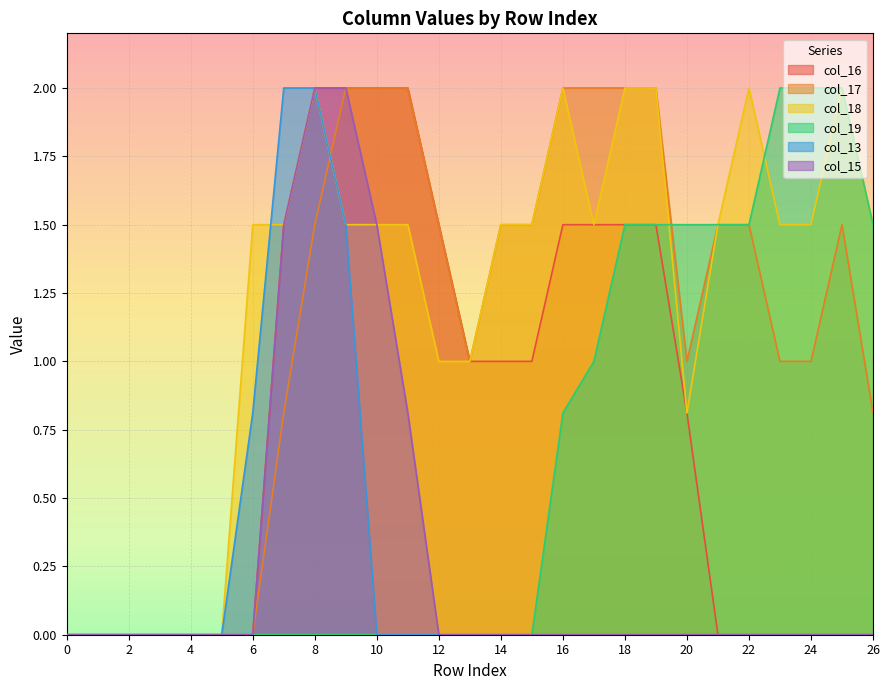

True or false: col_16 and col_18 cross at least once.

False